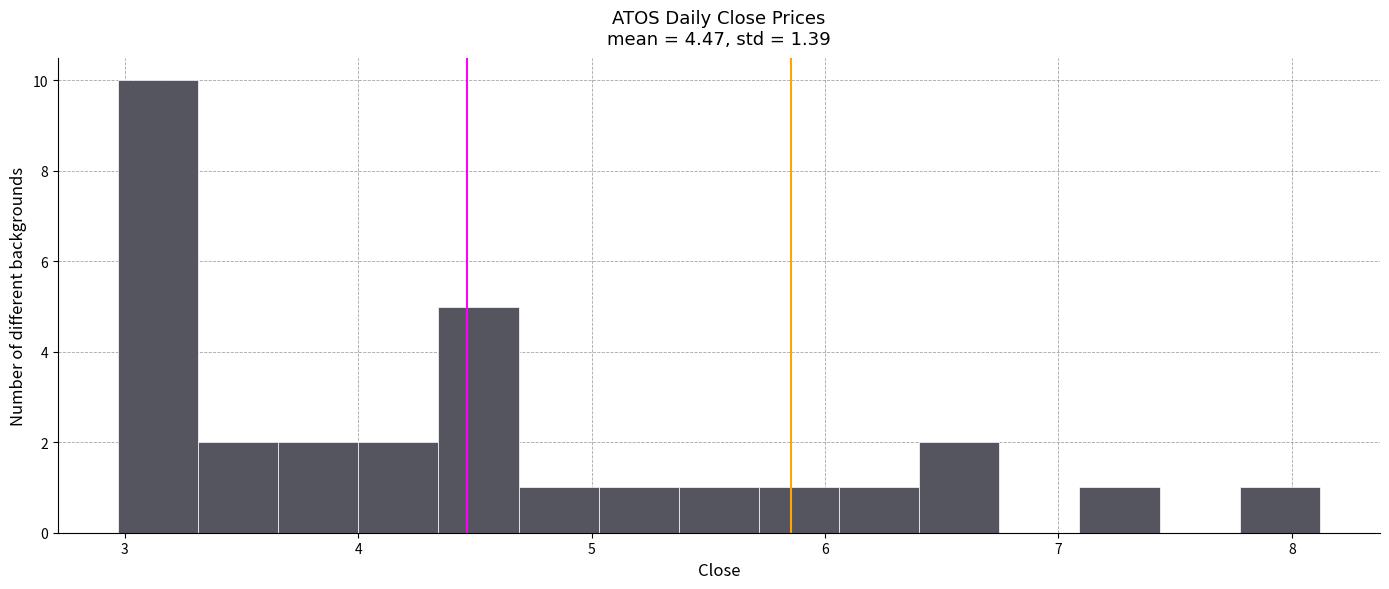

Read against the x-axis, roughly where is the centre of the tallest bar?

3.1